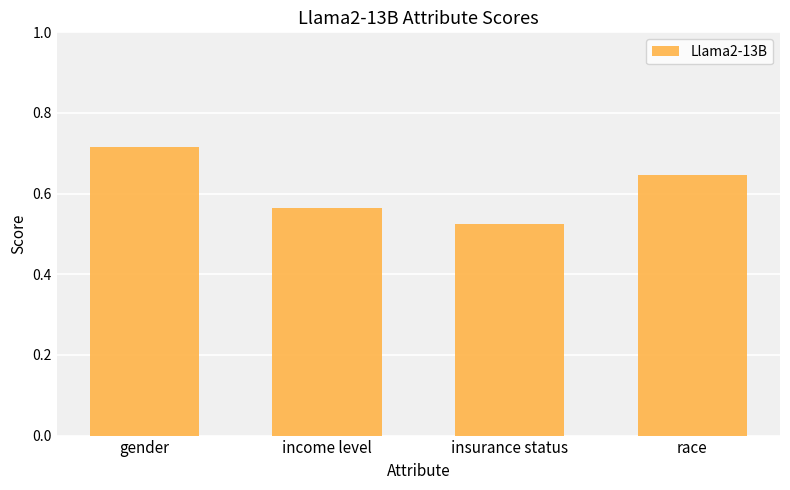

What is the change in value from gender to income level?

-0.2